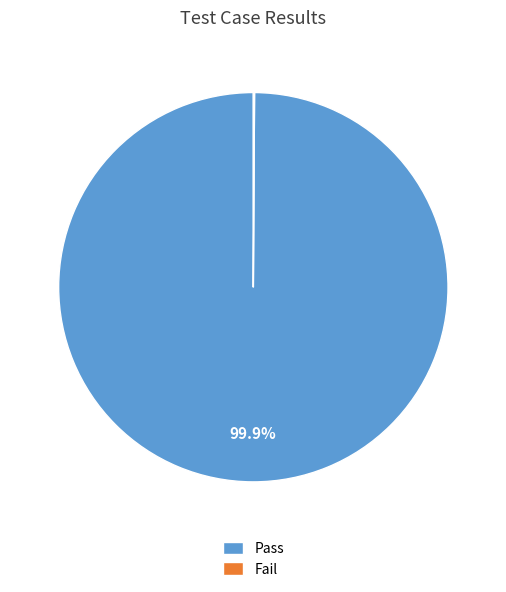

Which slice is the largest?

Pass